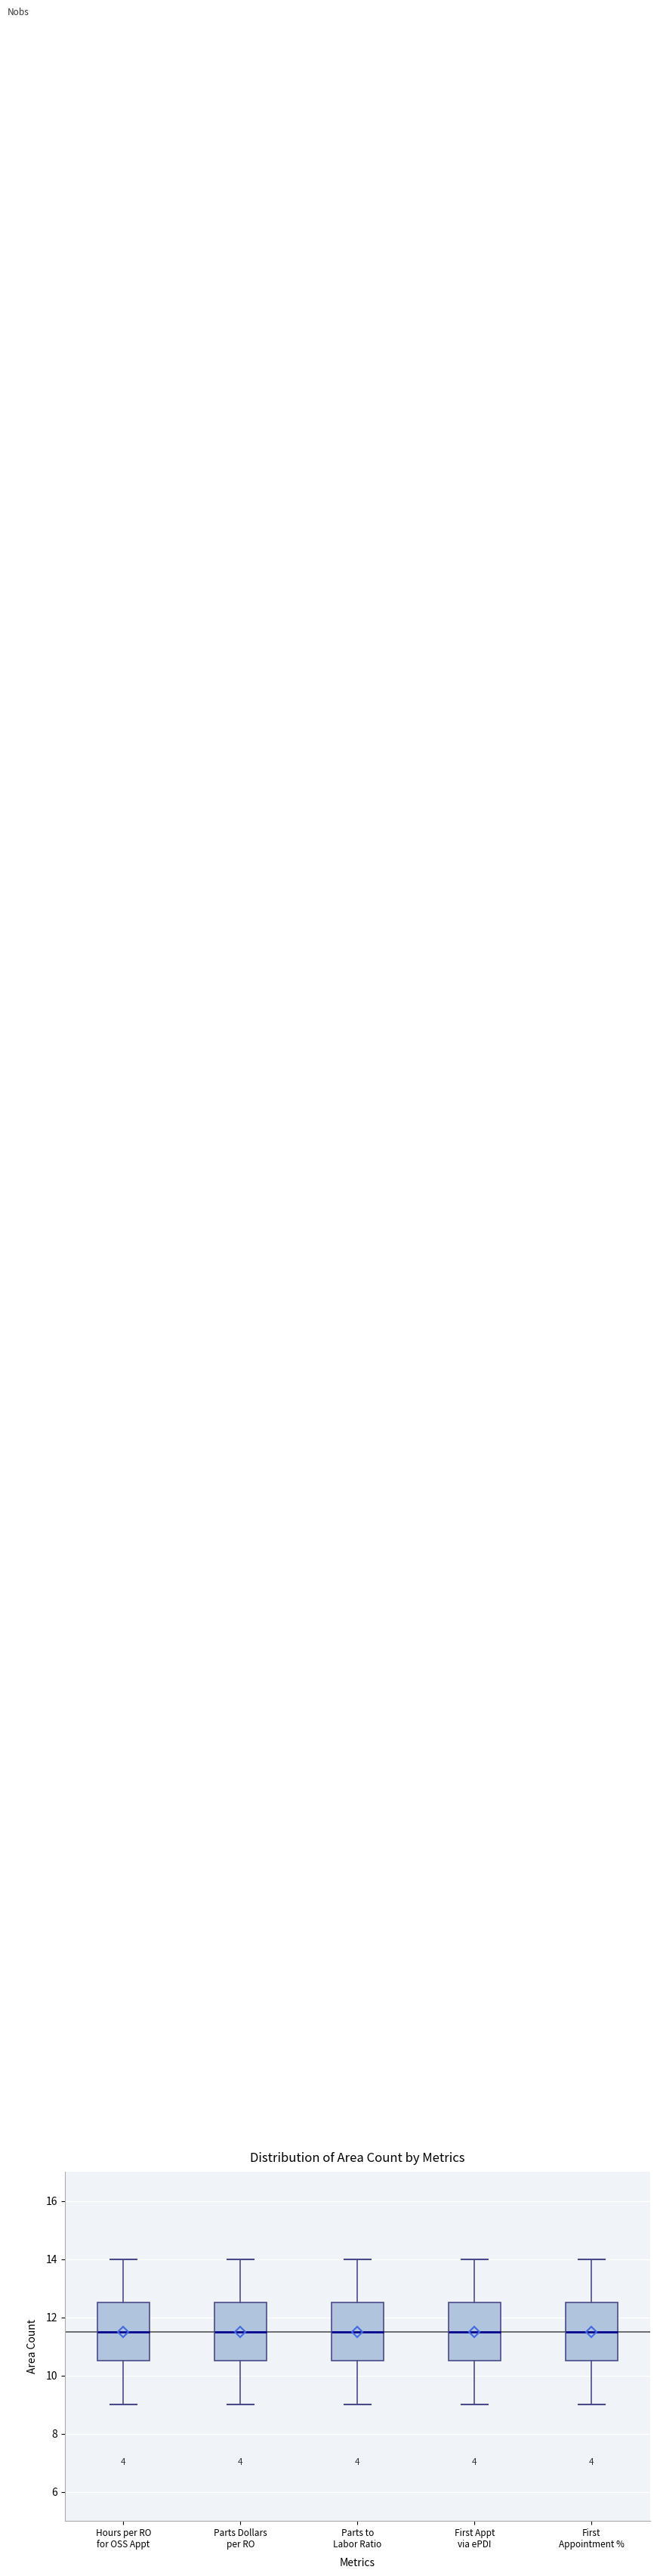

Reading left to right, read every box against the y-axis: the position of its median line, the range the box covers, and the ends of its whiskers. The values are not printed on the chart, so give them approximately, as read against the axis.

Hours per RO for OSS Appt: median 11.6, box 10.6 to 12.6, whiskers 9.0 to 14.0
Parts Dollars per RO: median 11.6, box 10.6 to 12.6, whiskers 9.0 to 14.0
Parts to Labor Ratio: median 11.6, box 10.6 to 12.6, whiskers 9.0 to 14.0
First Appt via ePDI: median 11.6, box 10.6 to 12.6, whiskers 9.0 to 14.0
First Appointment %: median 11.6, box 10.6 to 12.6, whiskers 9.0 to 14.0